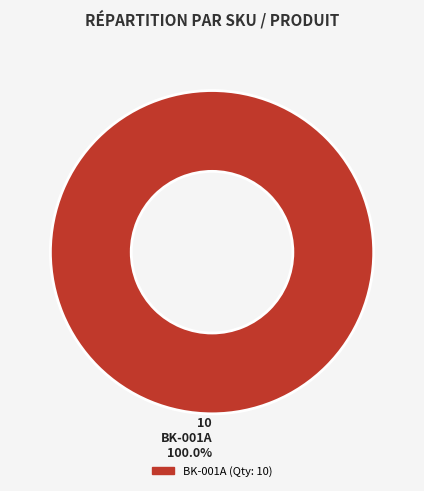

Is there a majority slice in this chart?

Yes